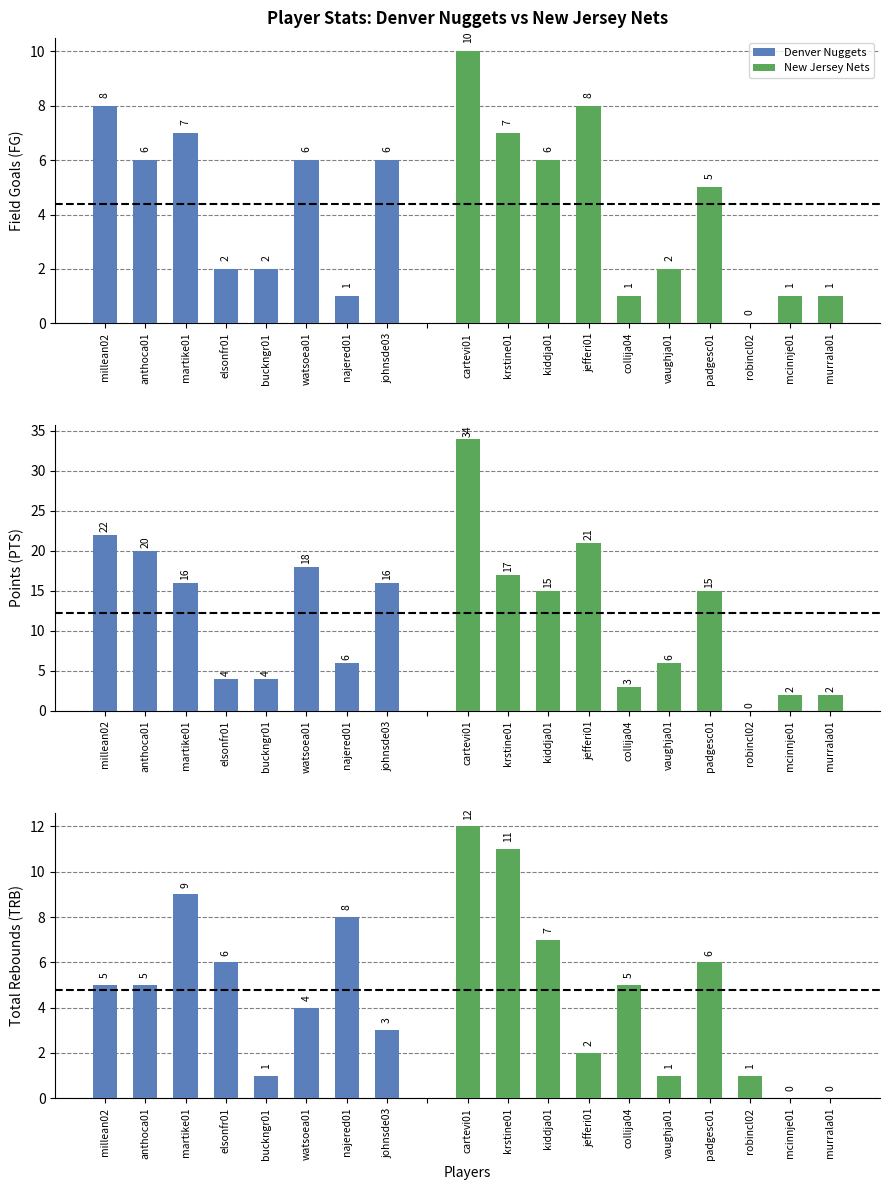

True or false: PTS has a value of 8 at vaughja01.

False